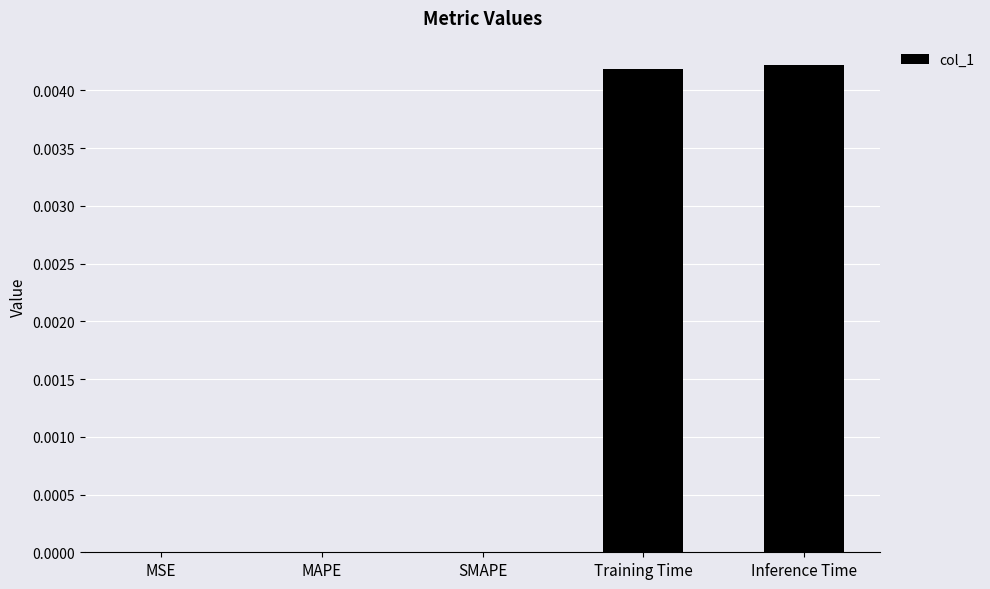

True or false: the data shows 0.0 at Inference Time.

True